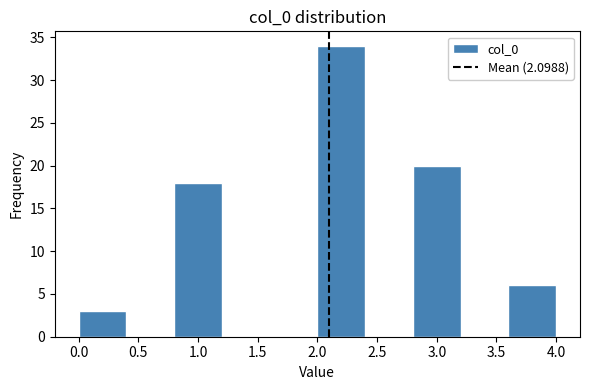

Reading left to right, transcribe this chart: for each bar, give the range it covers on the x-axis and its height. The values are not printed on the chart, so give them approximately, as read against the axis.

0.0 to 0.4: 3
0.4 to 0.8: 0
0.8 to 1.2: 18
1.2 to 1.6: 0
1.6 to 2.0: 0
2.0 to 2.4: 34
2.4 to 2.8: 0
2.8 to 3.2: 20
3.2 to 3.6: 0
3.6 to 4.0: 6